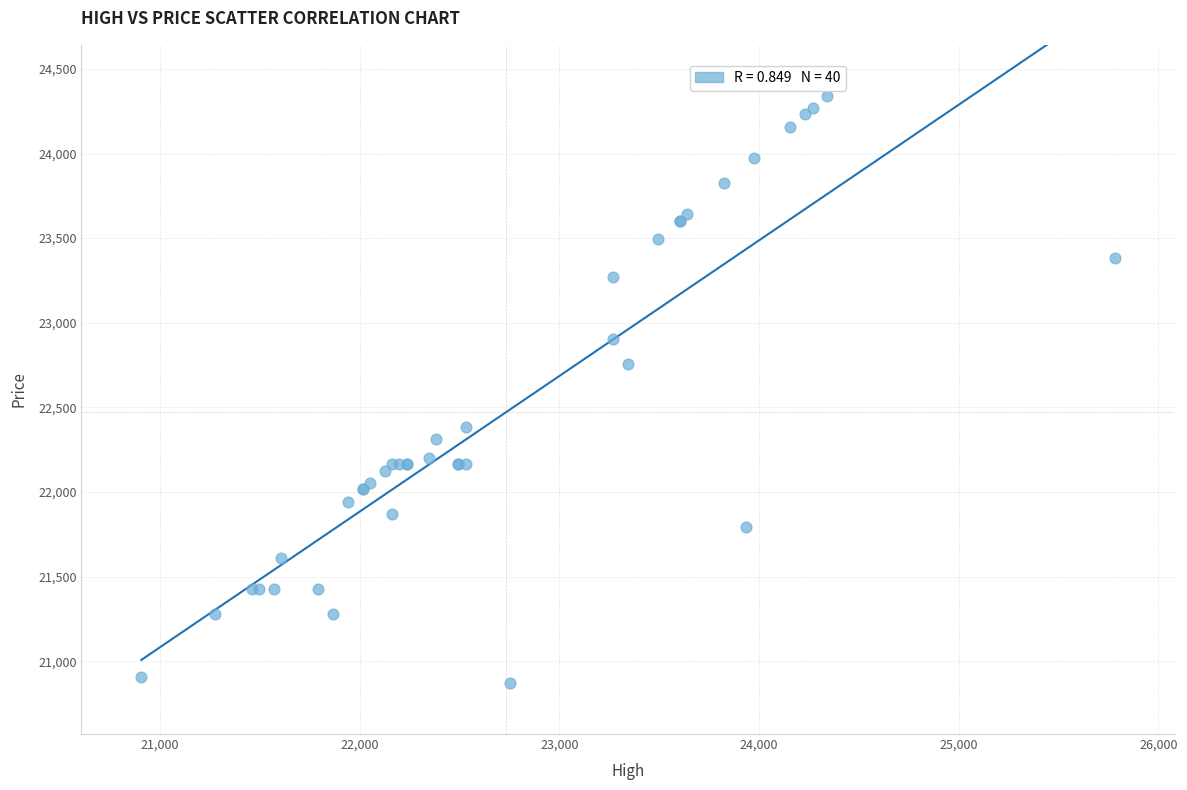

What Y value in the scatter plot is closest to 22606?

22753.8